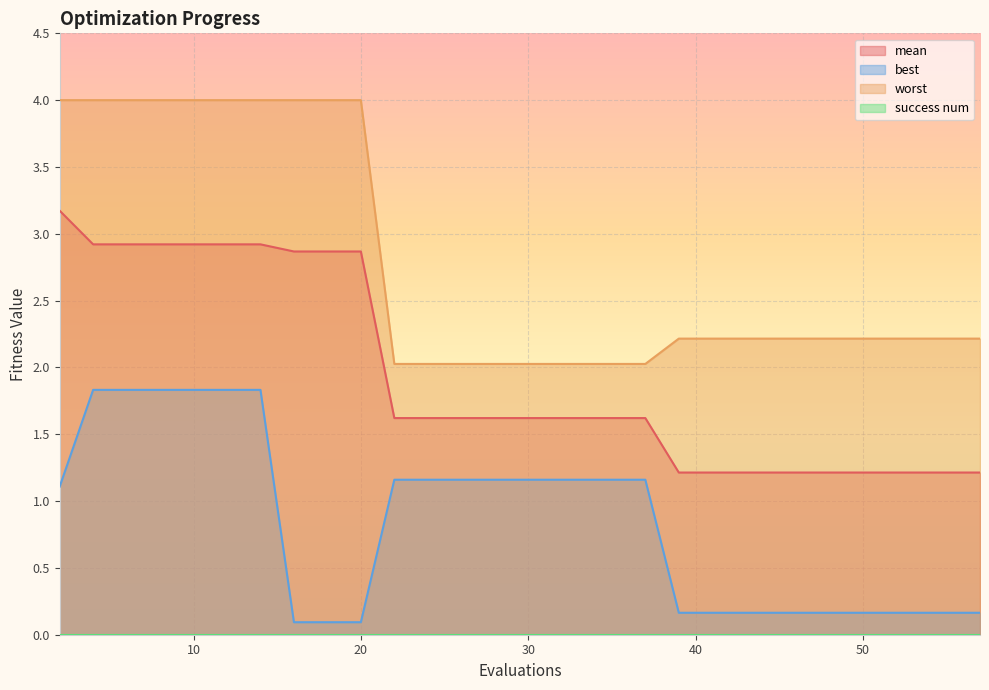

What is the sum of all worst values?

82.6